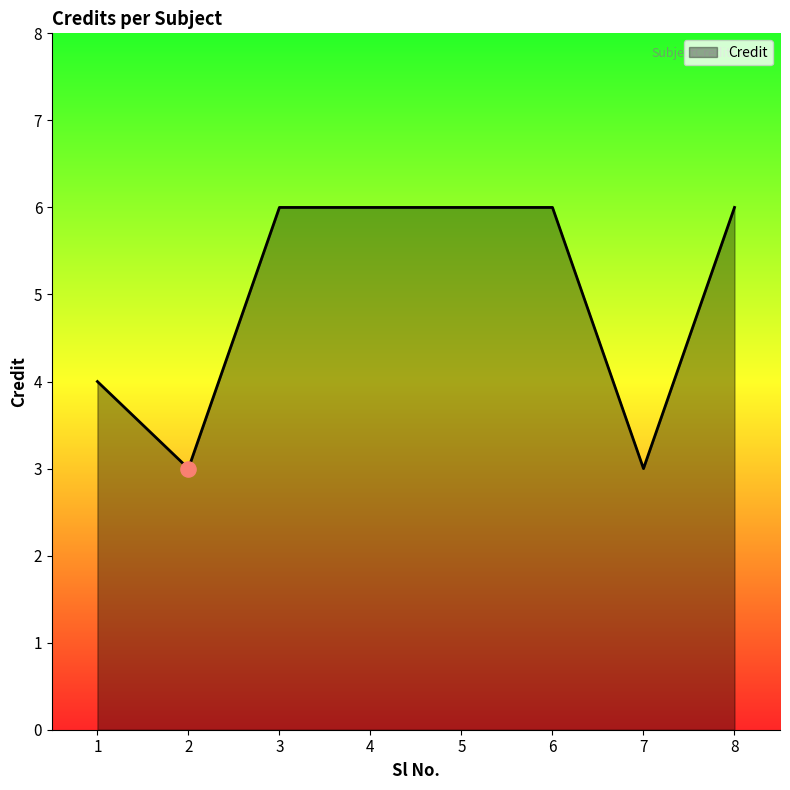

Between 7 and 5, which is larger?

5